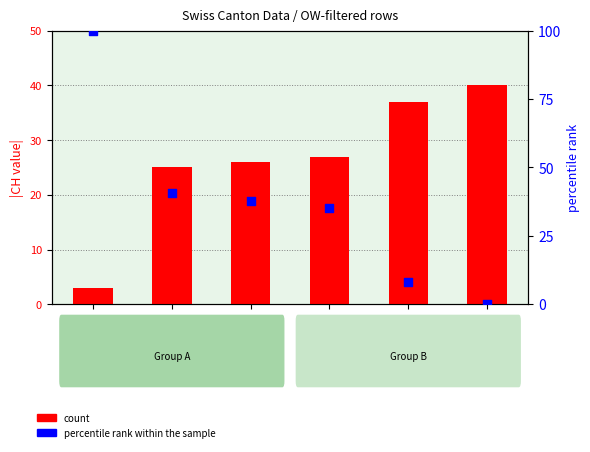

At how many categories does at least one series exceed 84?

1